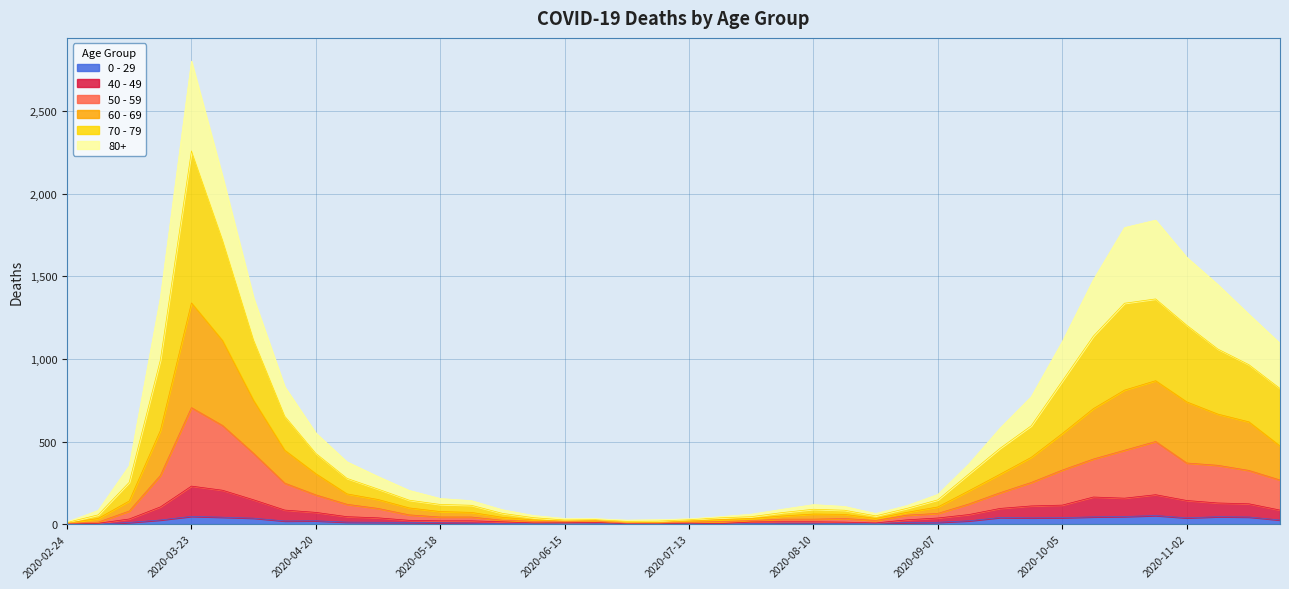

How many positive values does the 0 - 29 series have?

39